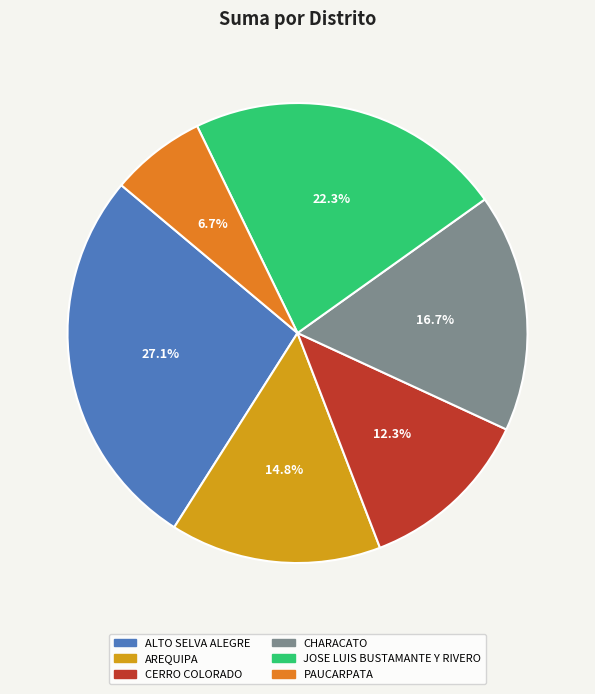

Which category has the smallest portion of the pie?

PAUCARPATA